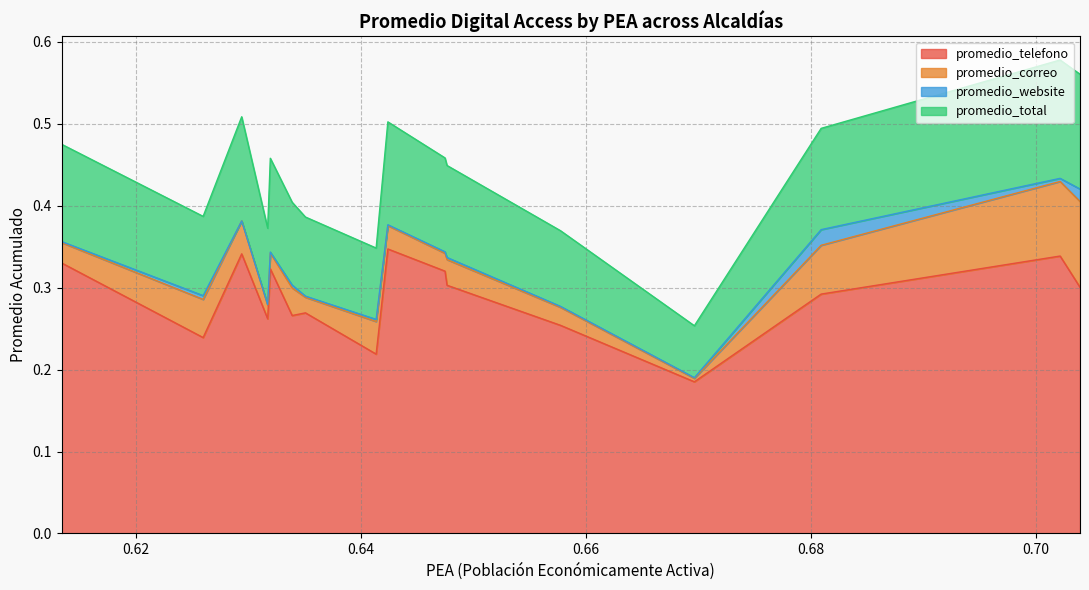

True or false: promedio_total and promedio_telefono intersect in this chart.

False